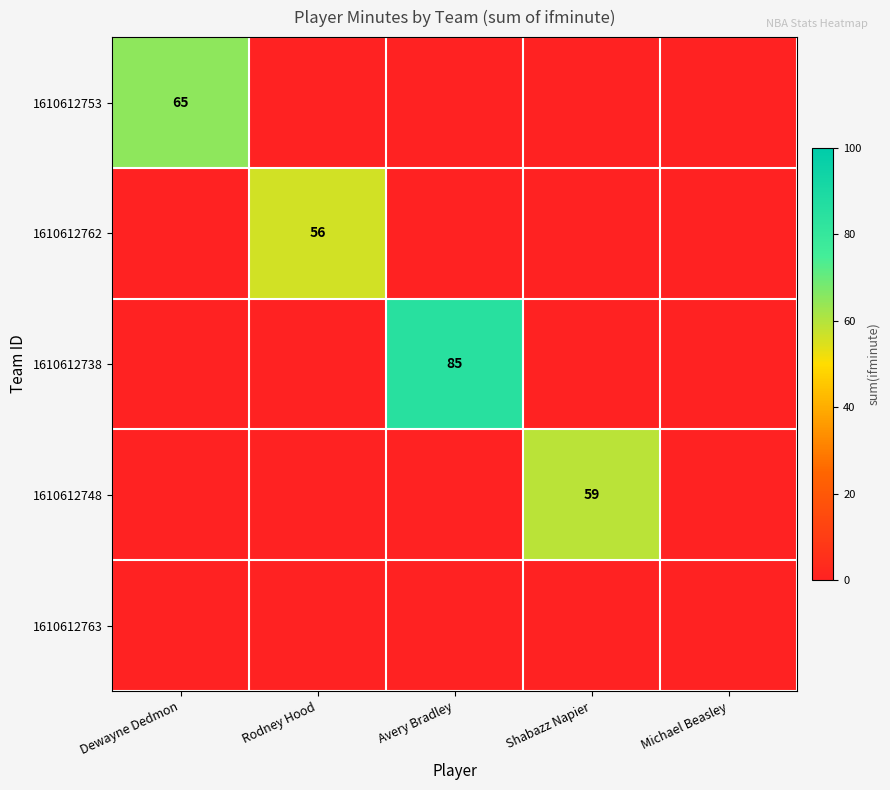

The value of 1610612762 at Rodney Hood is 56. True or false?

True